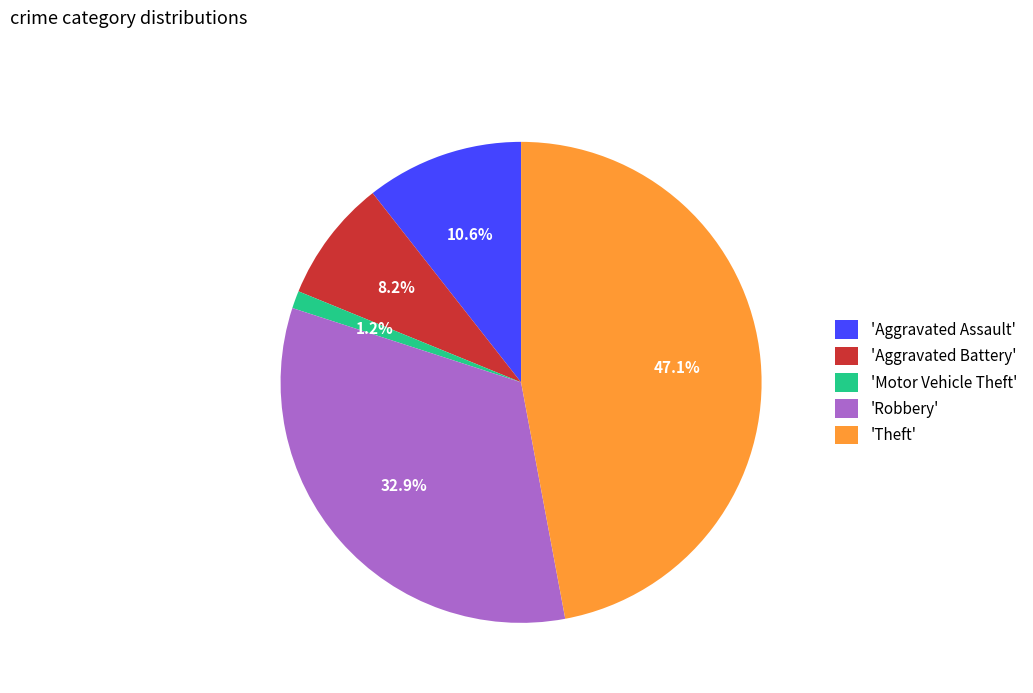

Rank the categories by value from highest to lowest.

'Theft', 'Robbery', 'Aggravated Assault', 'Aggravated Battery', 'Motor Vehicle Theft'